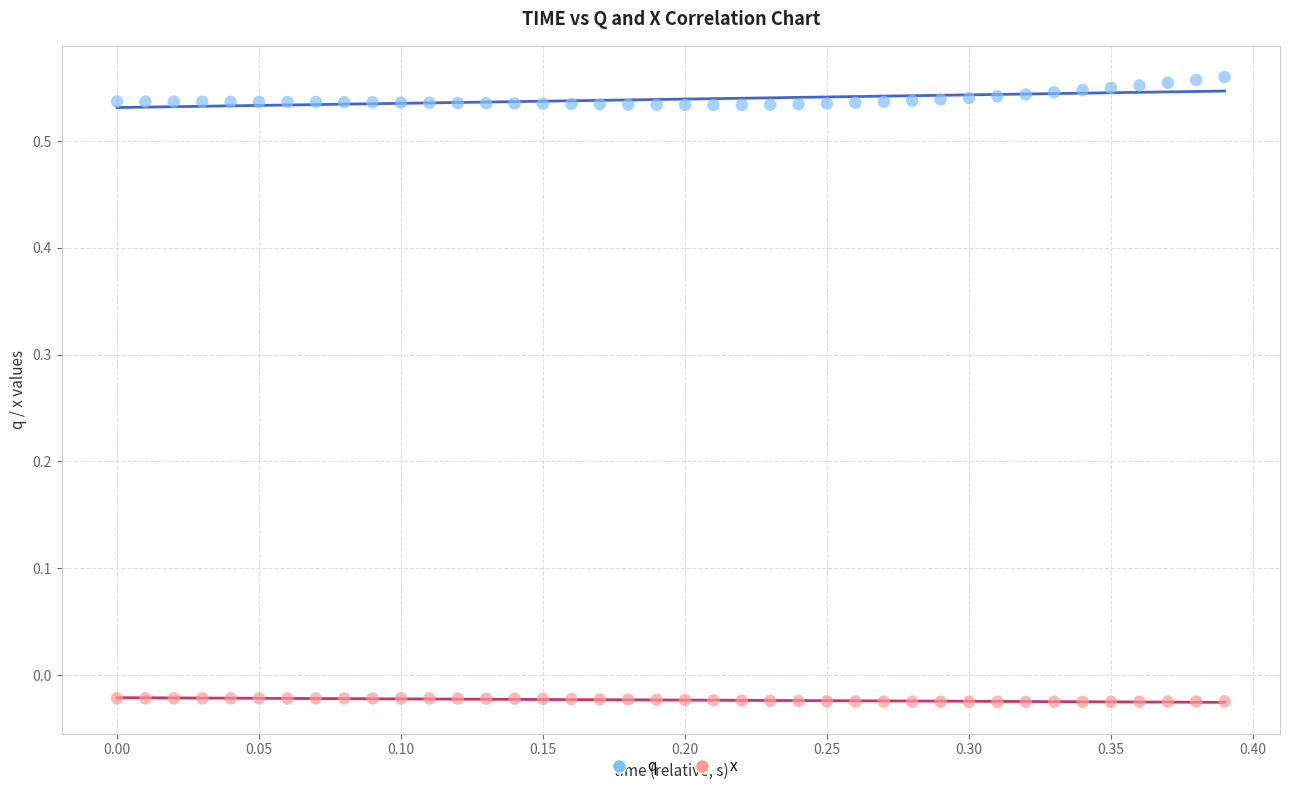

What is the X range (max minus min) for the scatter plot?

0.4